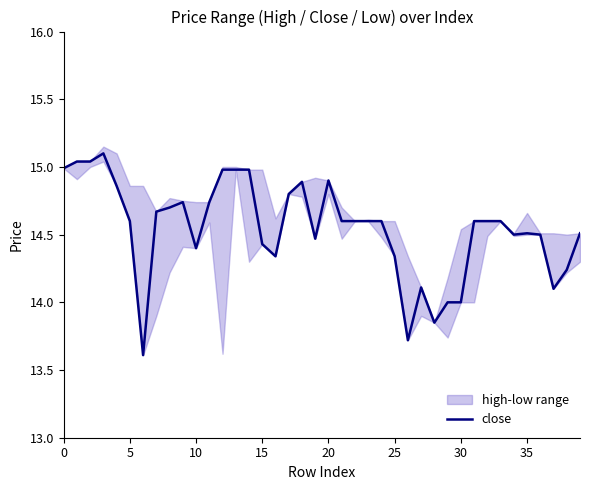

What is the maximum value shown in the chart?

15.1